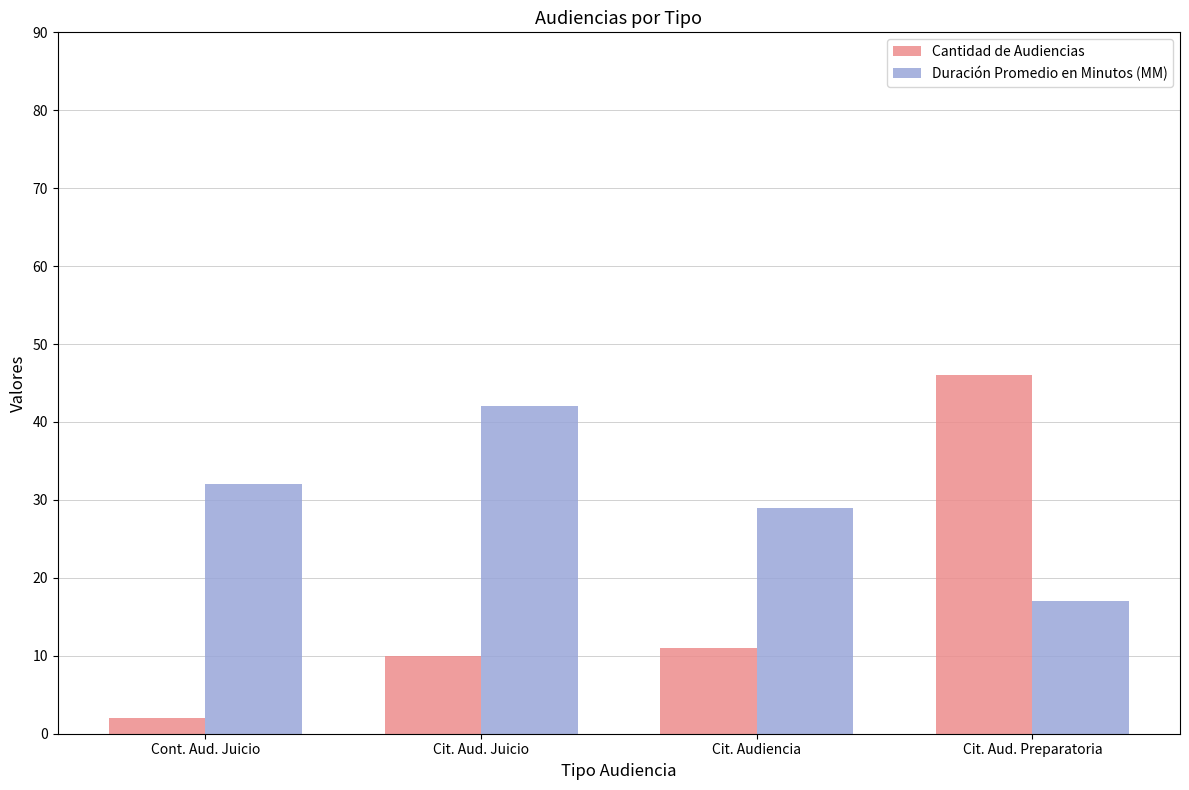

What is the sum of all Cantidad de Audiencias values?

69